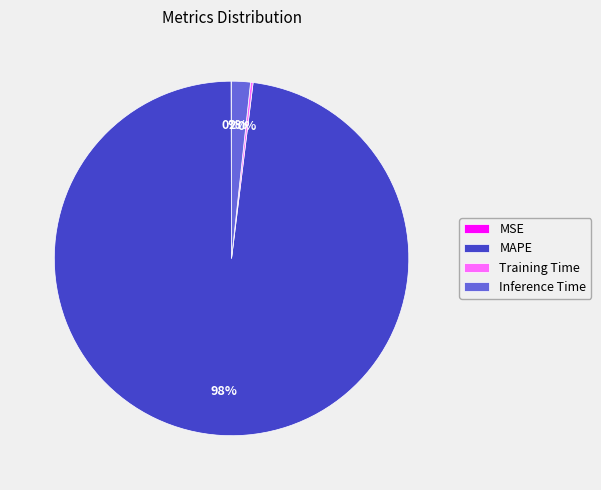

Which slice is the largest?

MAPE